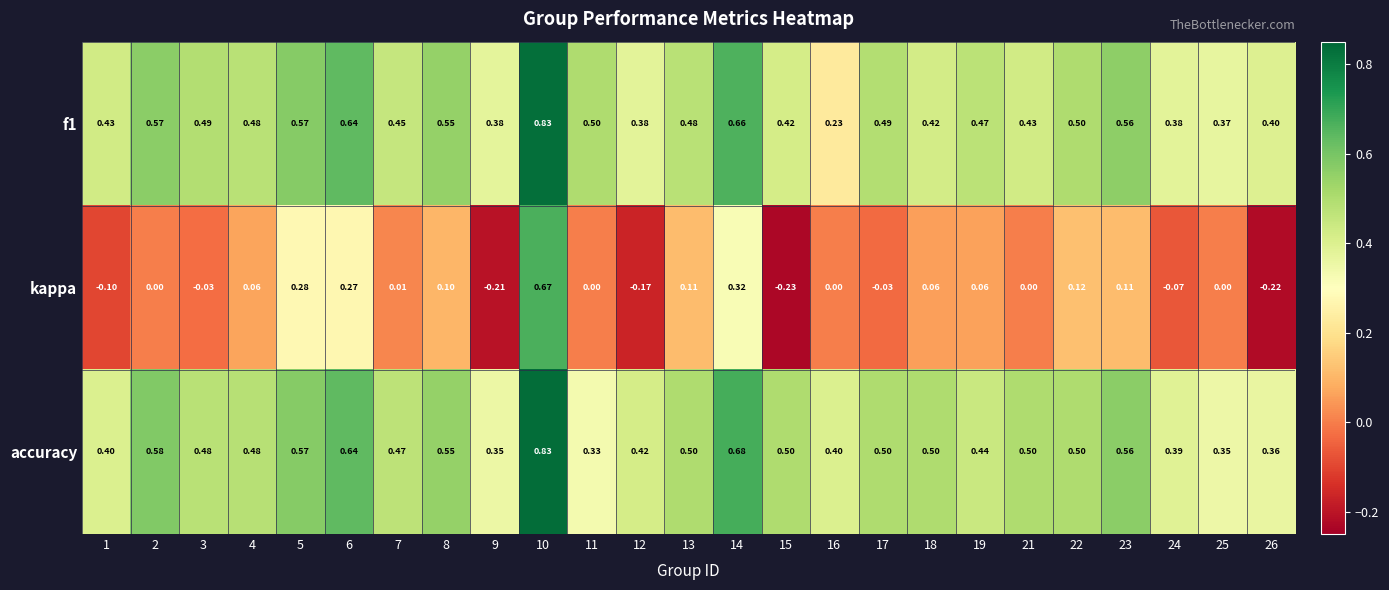

Between 13 and 15, which series saw the biggest shift?

kappa